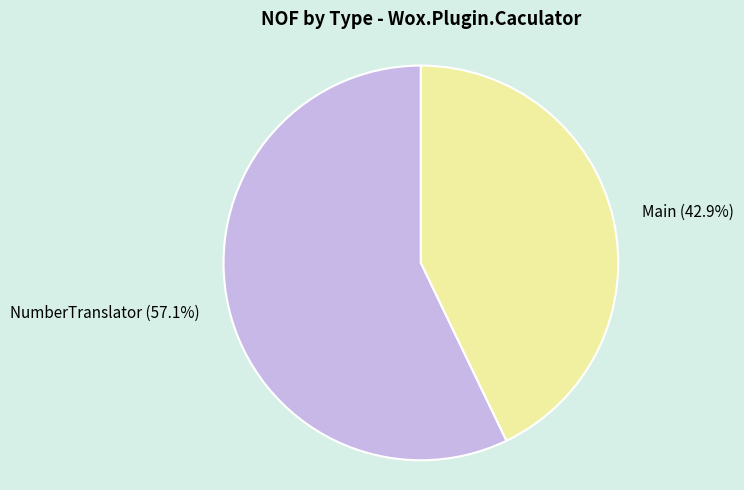

What is the total percentage of NumberTranslator and Main?

100.0%